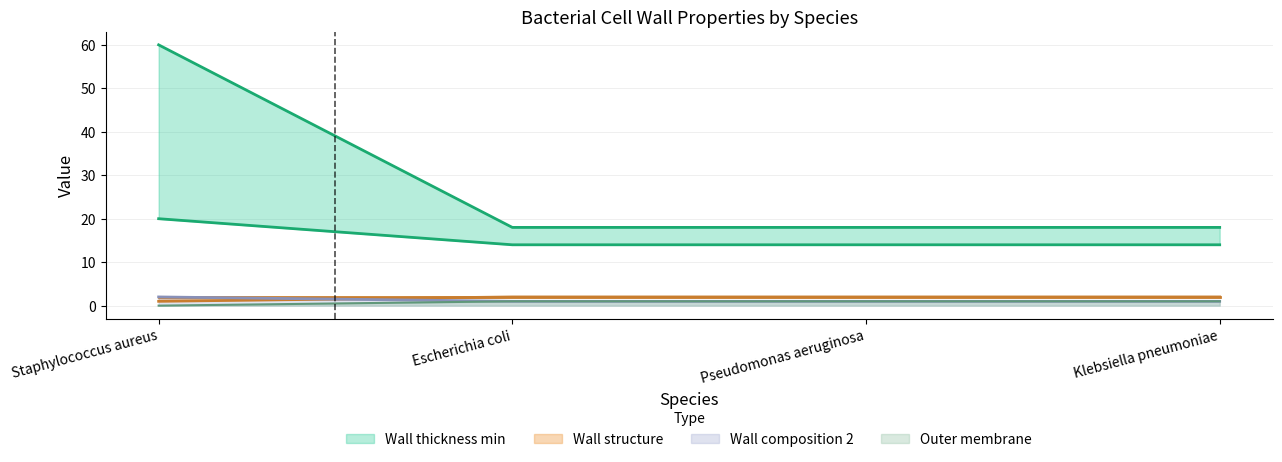

True or false: Wall composition 1 and Wall thickness min intersect in this chart.

False